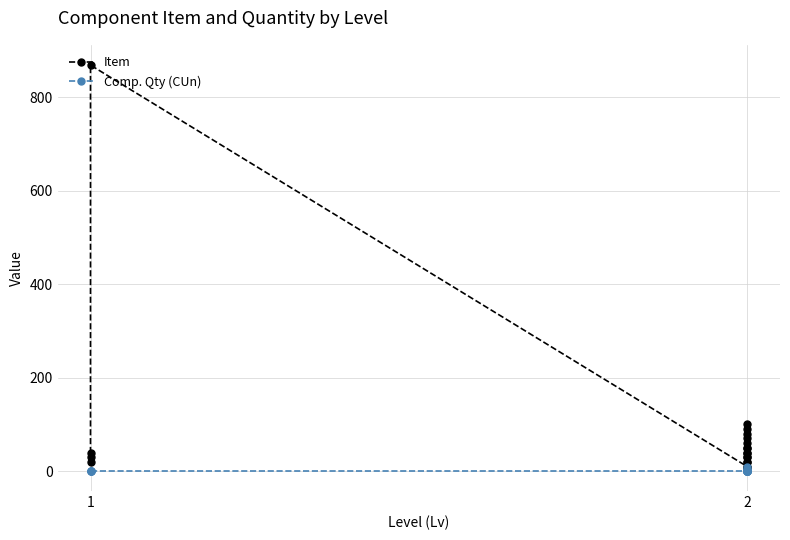

Which series has the widest spread of values?

Item